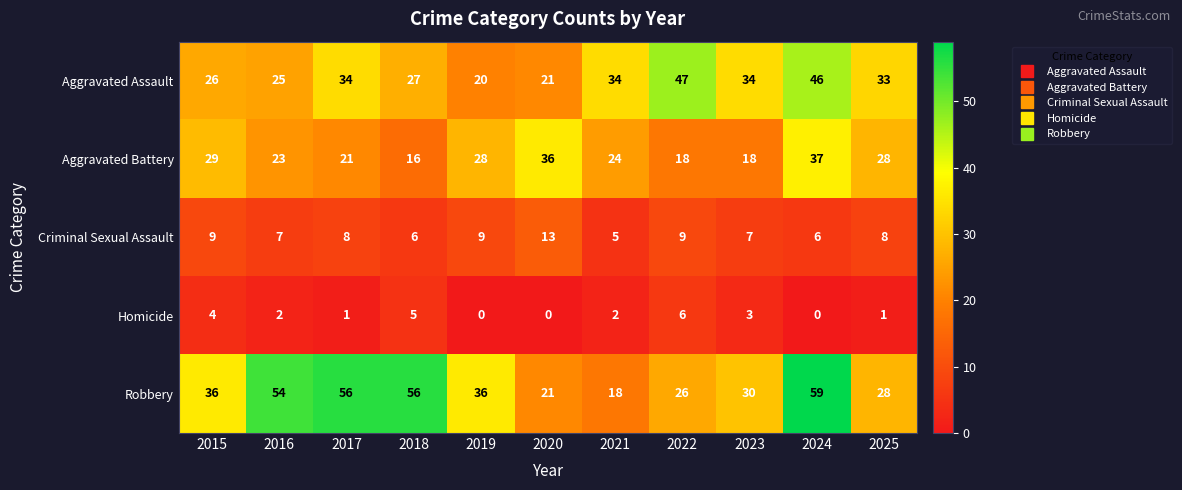

What is the spread (max minus min) of values at 2024?

59